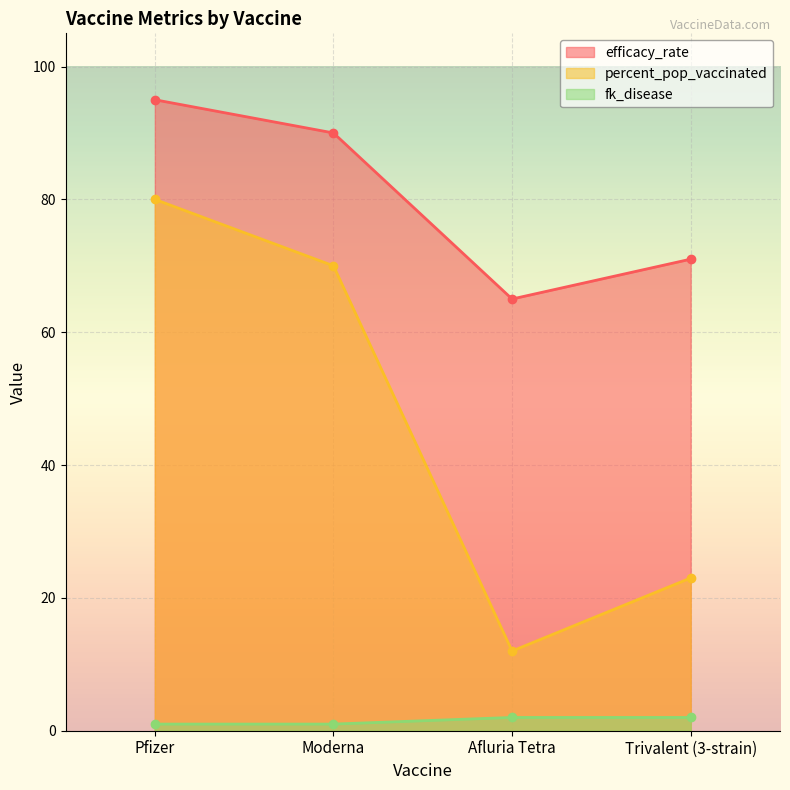

What is the difference between the second highest and second lowest values in the efficacy_rate series?

19